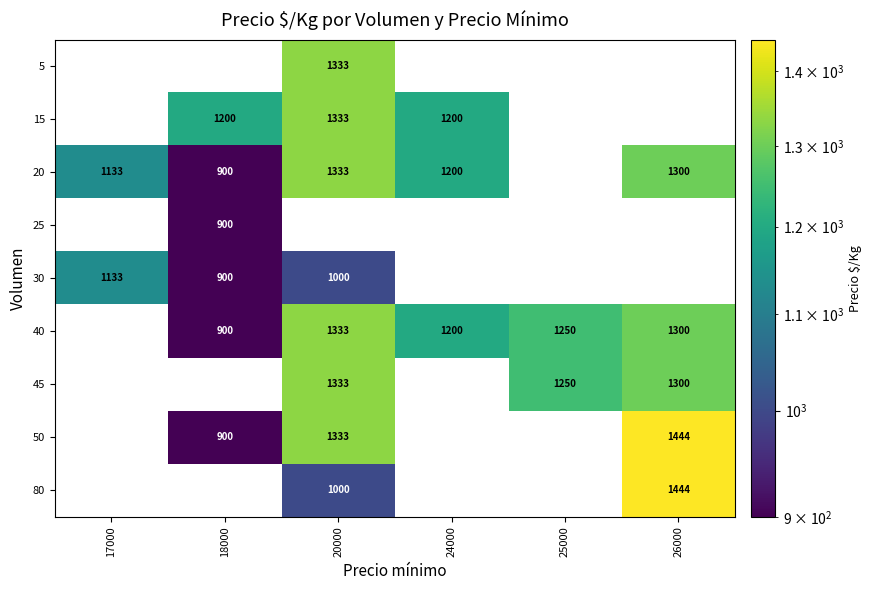

Is it true that 45 equals 2148 at 20000?

False